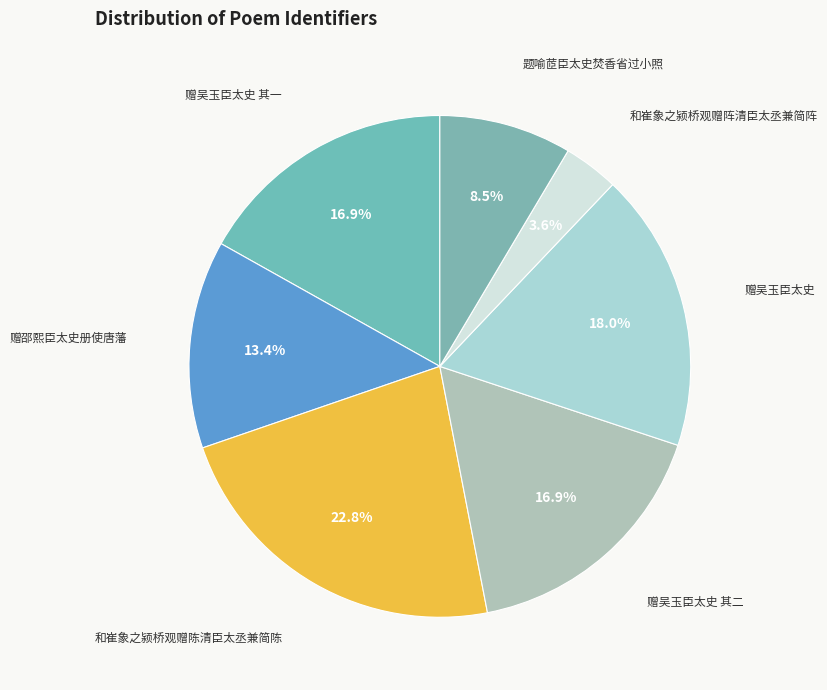

Combined, do 和崔象之颍桥观赠阵清臣太丞兼简阵 and 赠吴玉臣太史 account for over 50%?

No